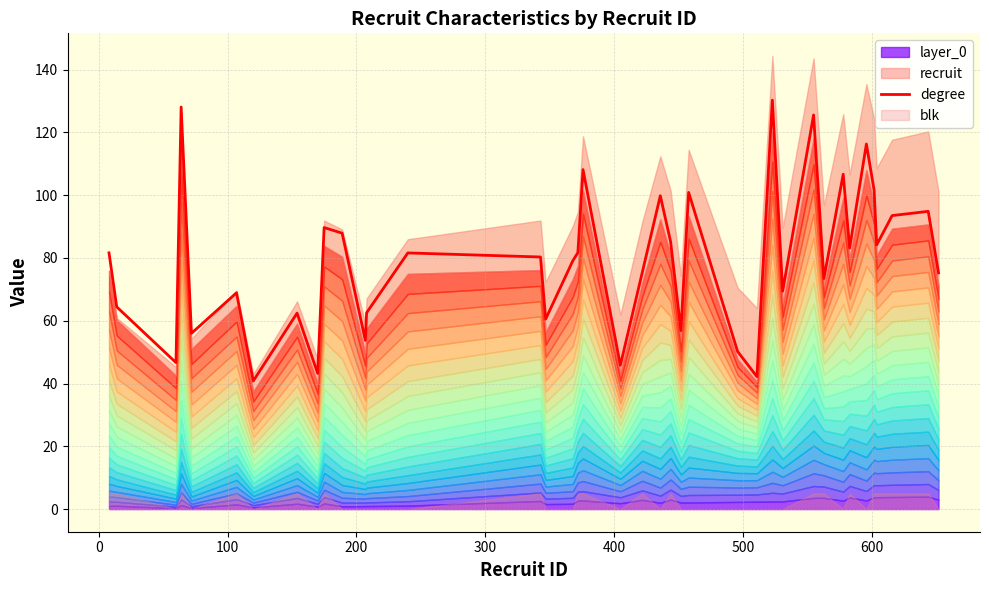

Does the chart display data point markers on the line(s)?

No